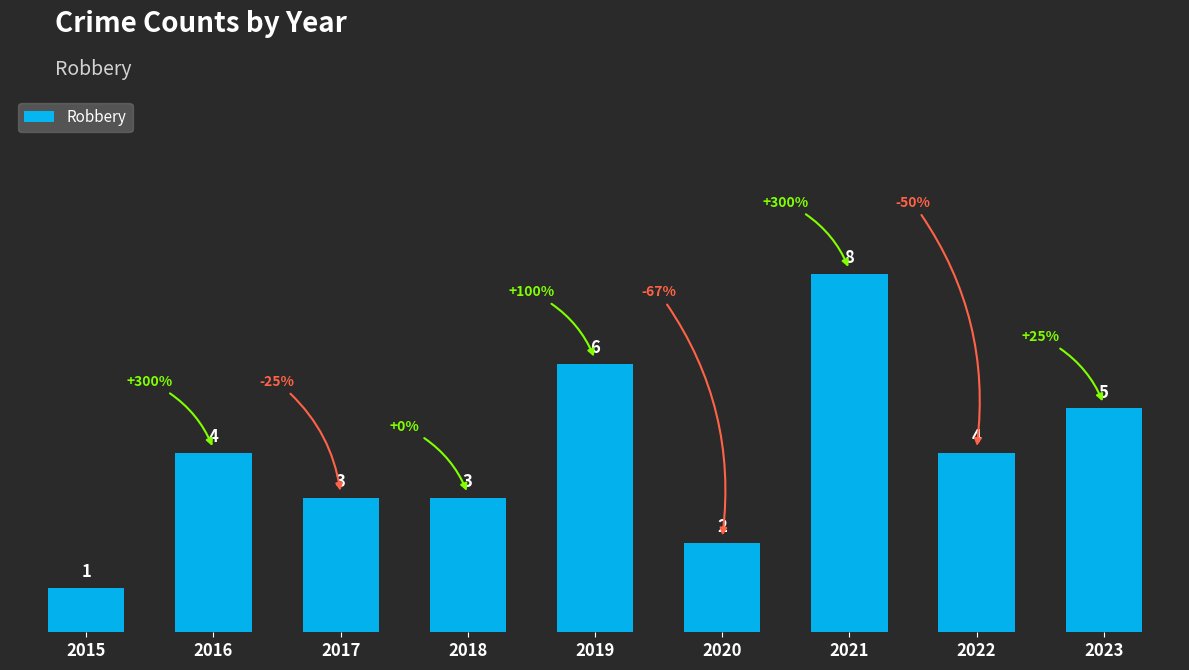

What is the sum of the values at 2019 and 2016?

10